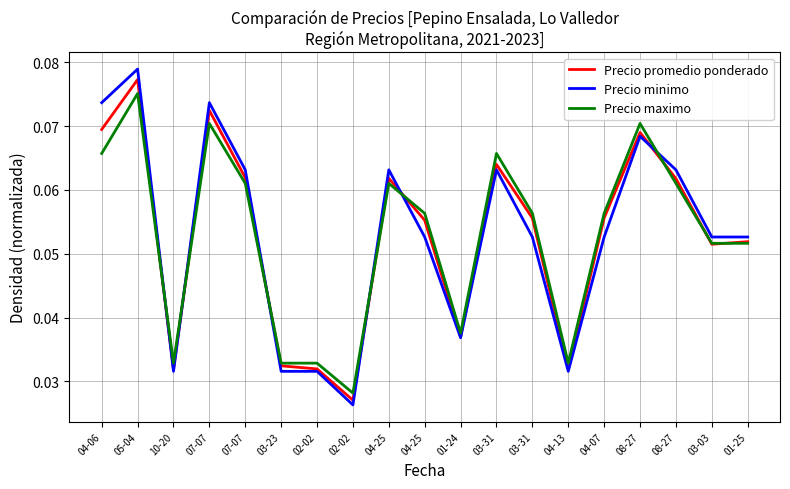

What are all the series names shown in the legend?

Precio promedio ponderado, Precio minimo, Precio maximo